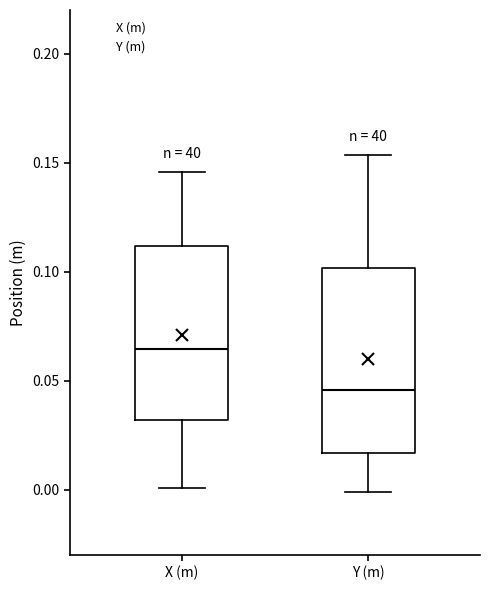

Reading left to right, read every box against the y-axis: the position of its median line, the range the box covers, and the ends of its whiskers. The values are not printed on the chart, so give them approximately, as read against the axis.

X (m): median 0.065, box 0.030 to 0.110, whiskers 0.000 to 0.145
Y (m): median 0.045, box 0.015 to 0.100, whiskers 0.000 to 0.155